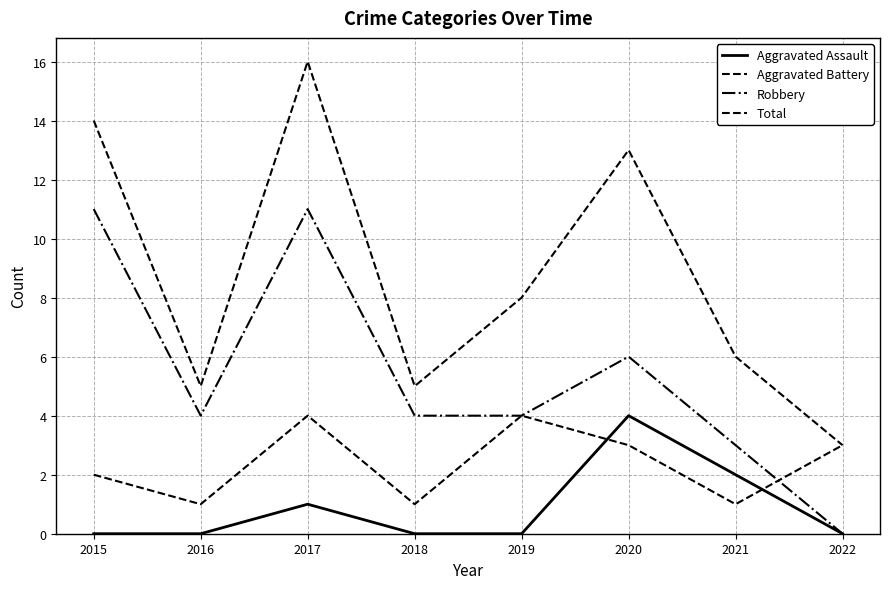

How many lines are shown in the chart?

4